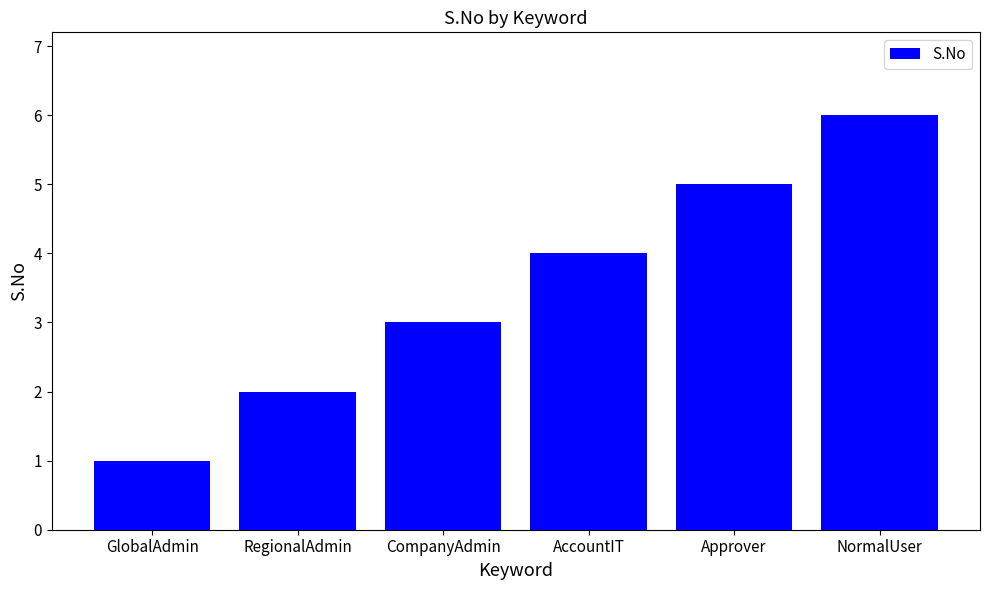

Reading right to left, list all the values displayed in this chart.

NormalUser=6	Approver=5	AccountIT=4	CompanyAdmin=3	RegionalAdmin=2	GlobalAdmin=1